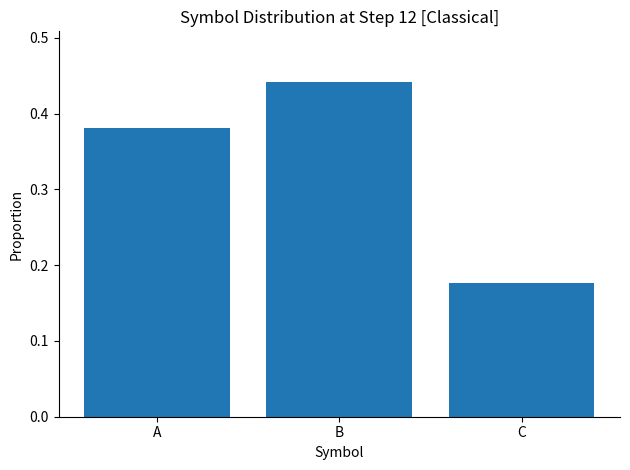

Is it true that the value at C is 0.1?

False